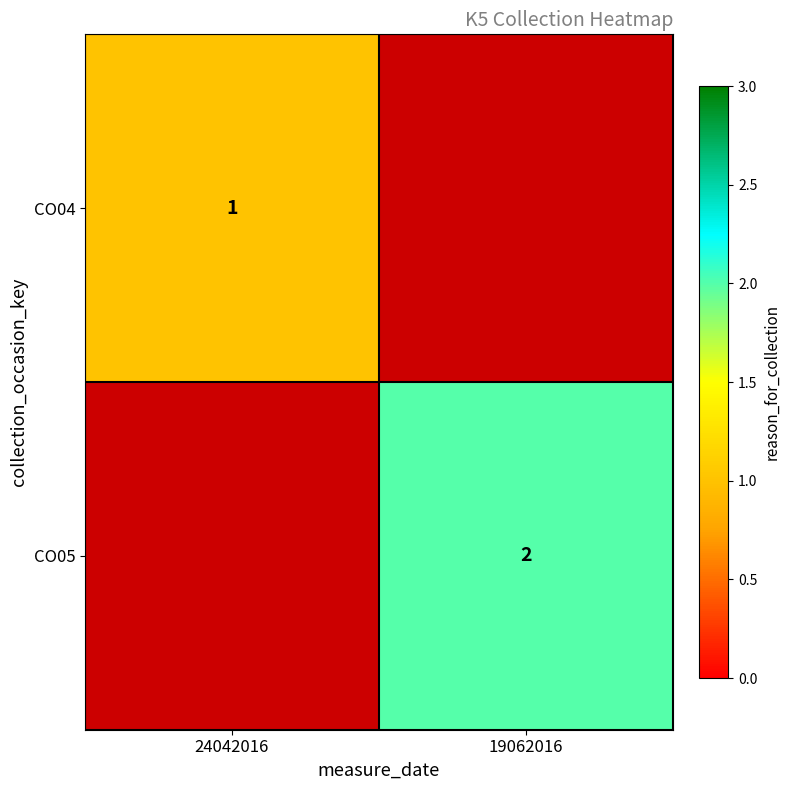

What is the smallest value displayed?

1.0